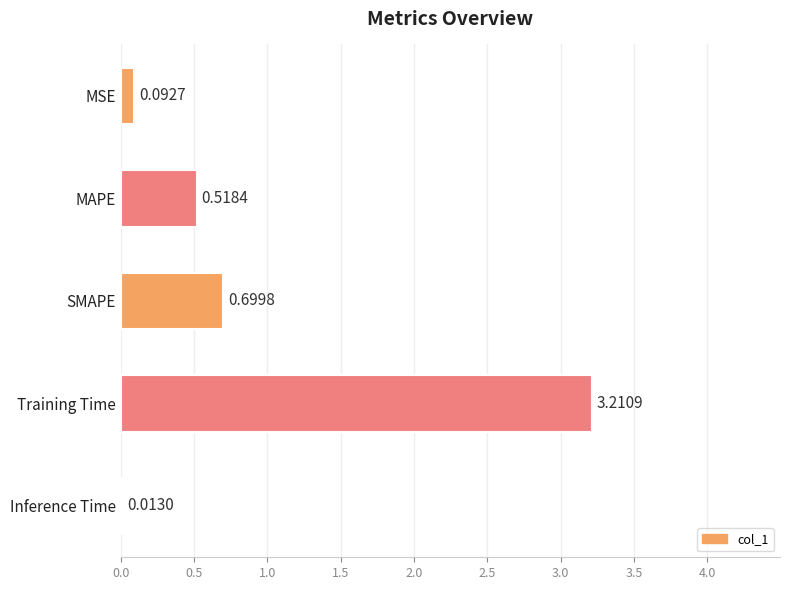

Which category has the highest value across all series?

Training Time